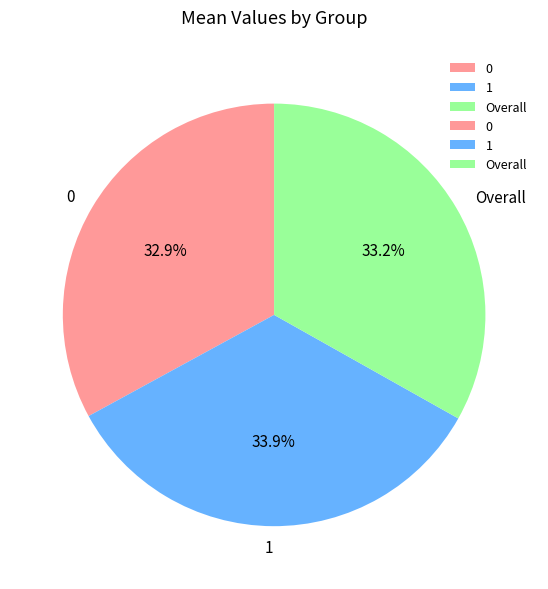

To the nearest percent, what percentage of the pie is 1?

34%